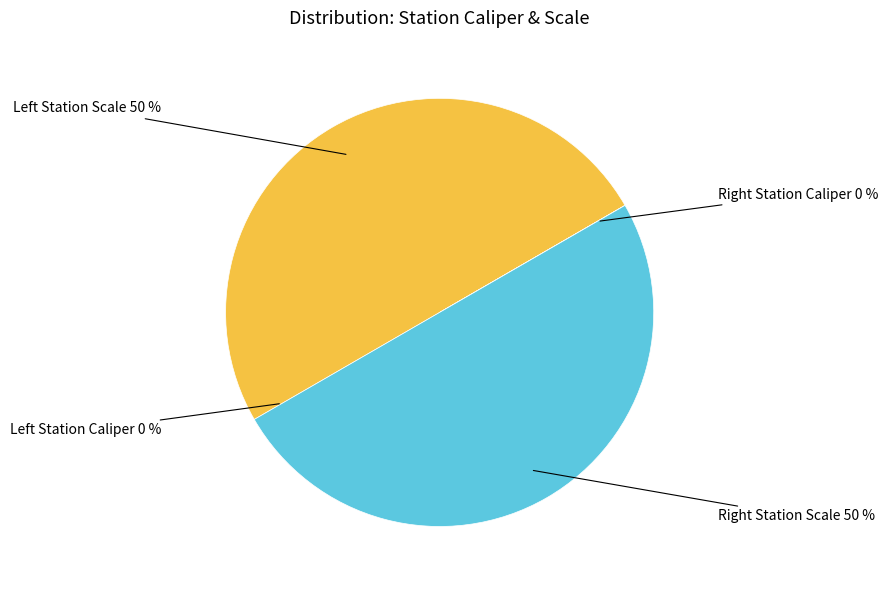

To the nearest percent, what is the average slice percentage?

25%